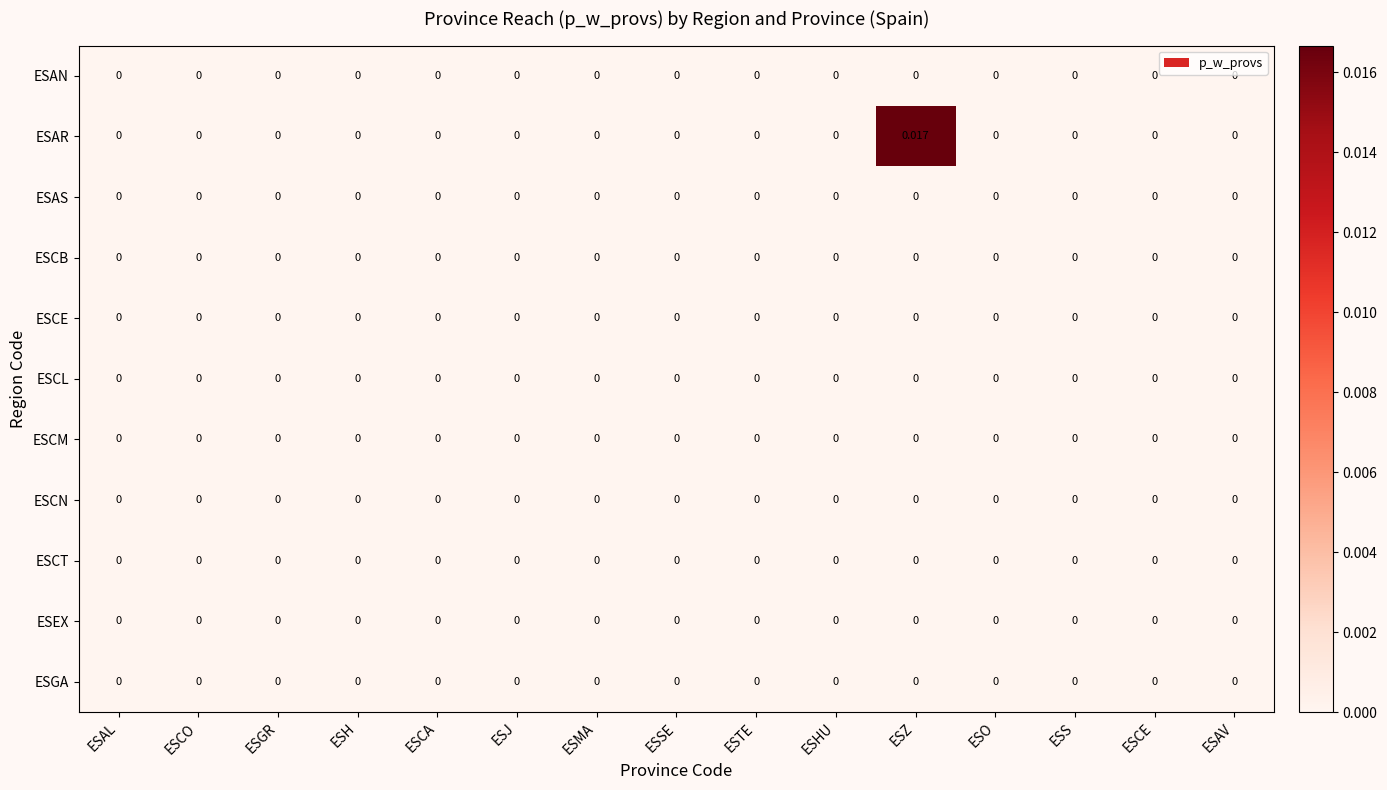

Which label corresponds to the largest value in the chart?

ESZ